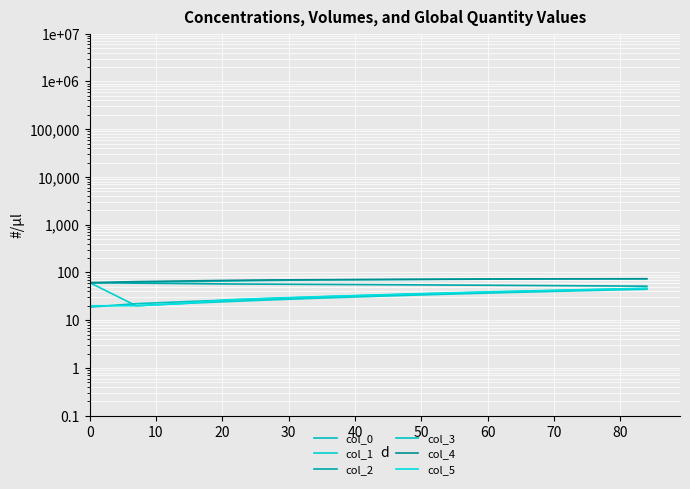

Where does the col_3 series first go above 33?

60